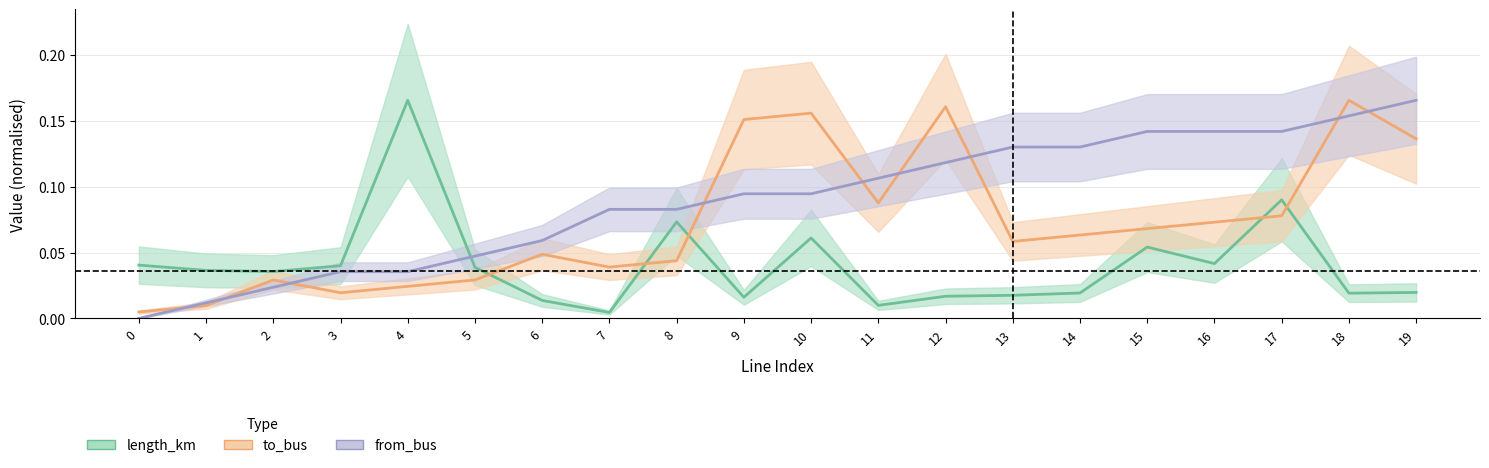

Where is the first local minimum for to_bus?

3